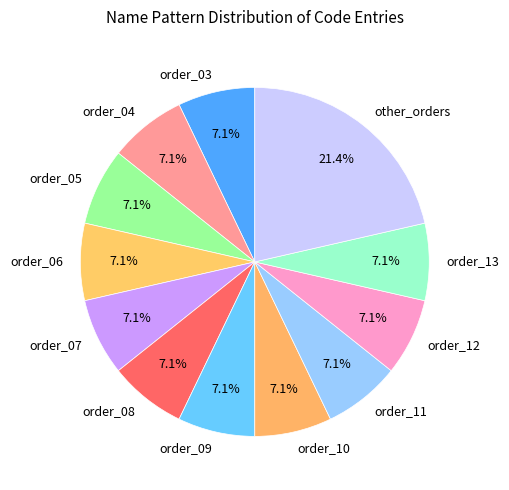

To the nearest percent, what is the average slice percentage?

8%